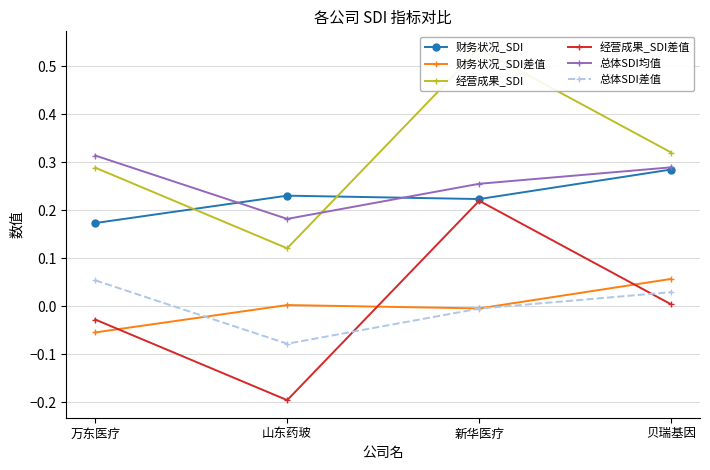

True or false: 经营成果_SDI and 财务状况_SDI差值 cross at least once.

False